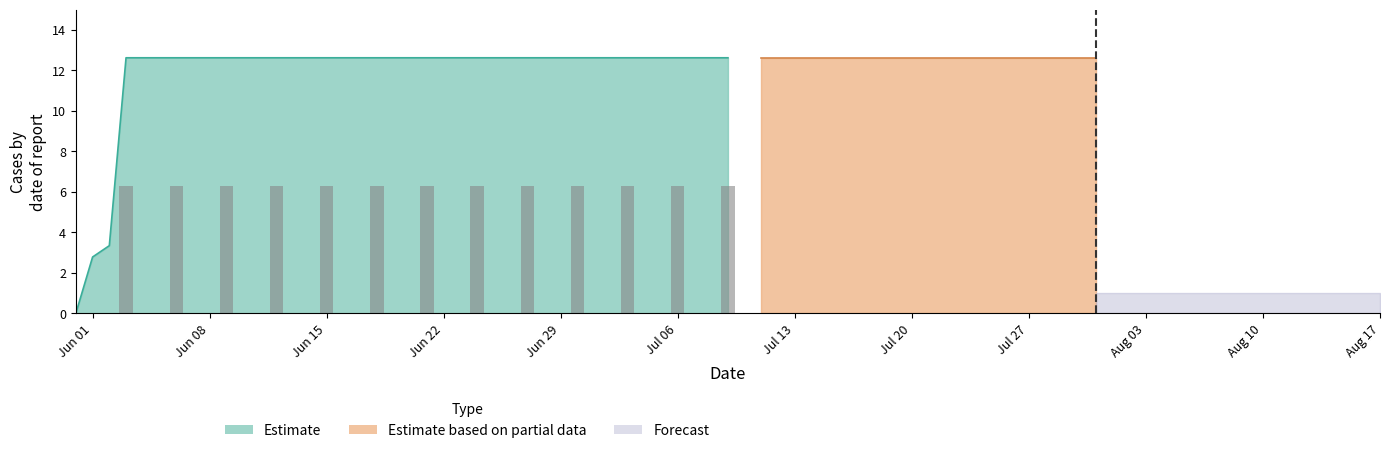

Is it true that the value at 23 is 3.8?

False